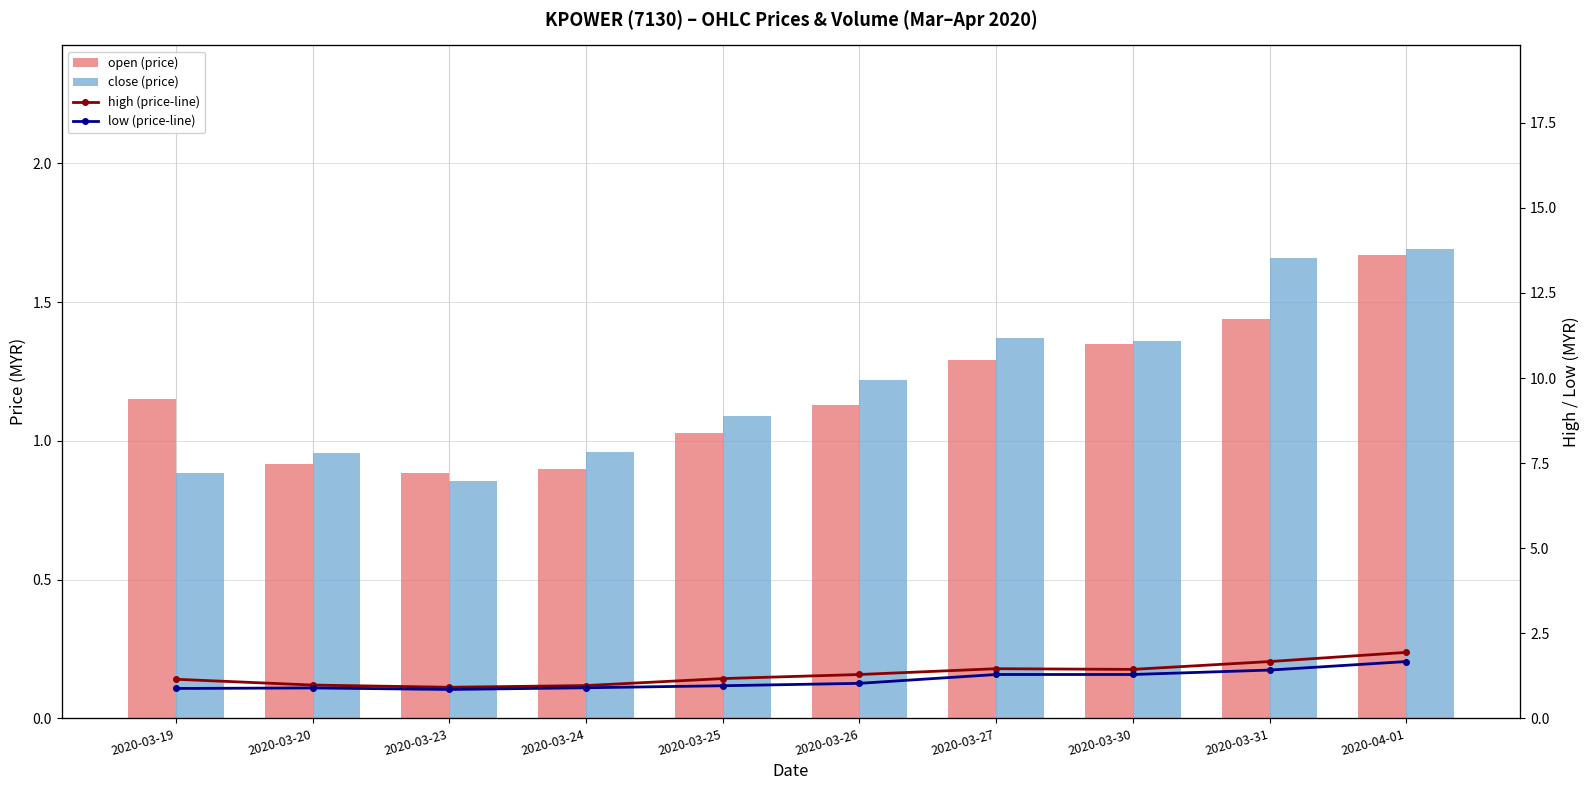

True or false: low (price-line) has a value of 2.5 at 2020-04-01.

False